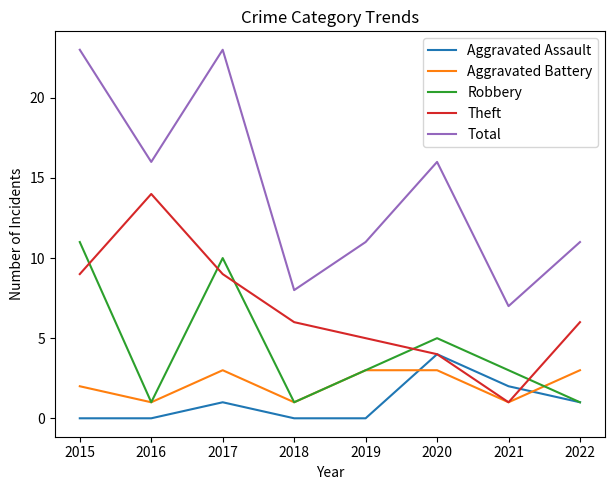

At which label does Aggravated Assault reach its peak?

2020